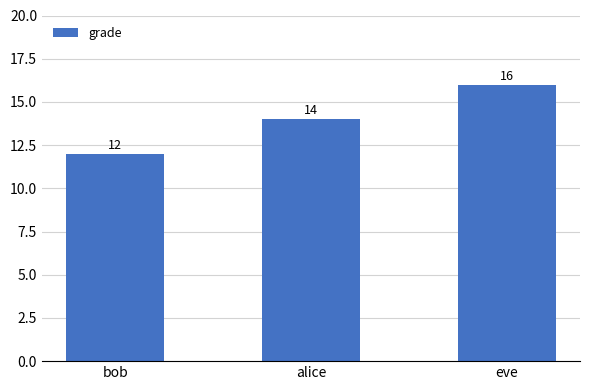

Reading left to right, what are all the values shown in this chart?

bob=12	alice=14	eve=16